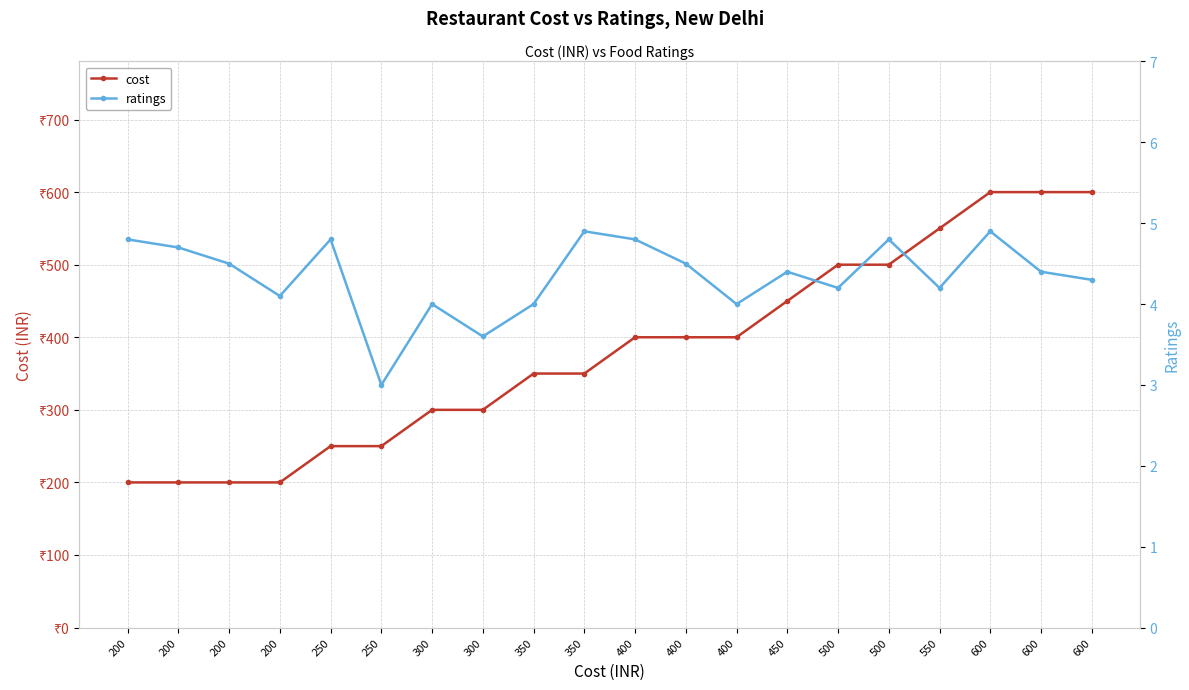

How many values in the cost series exceed 400?

7